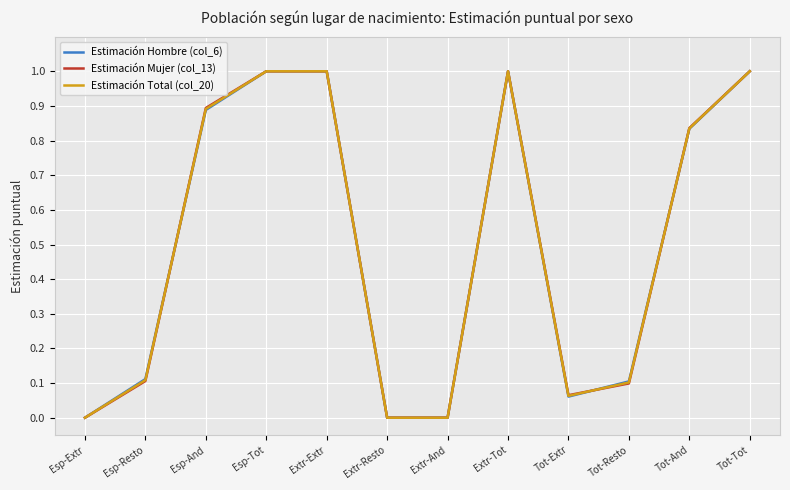

What is the total value across all series at Extr-Extr?

3.0